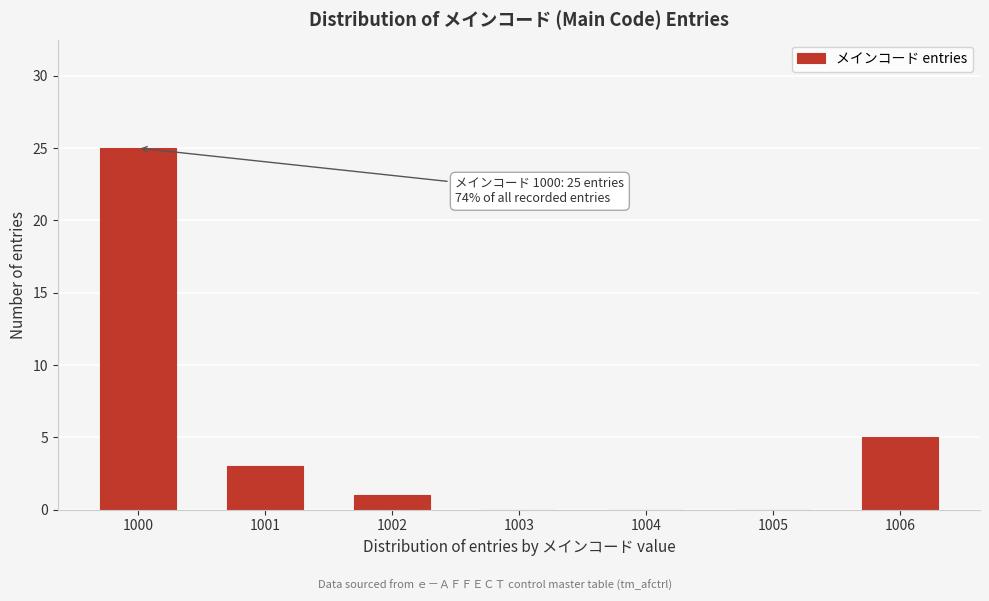

Reading left to right, transcribe all the data shown in this chart.

1000=25	1001=3	1002=1	1003=0	1004=0	1005=0	1006=5